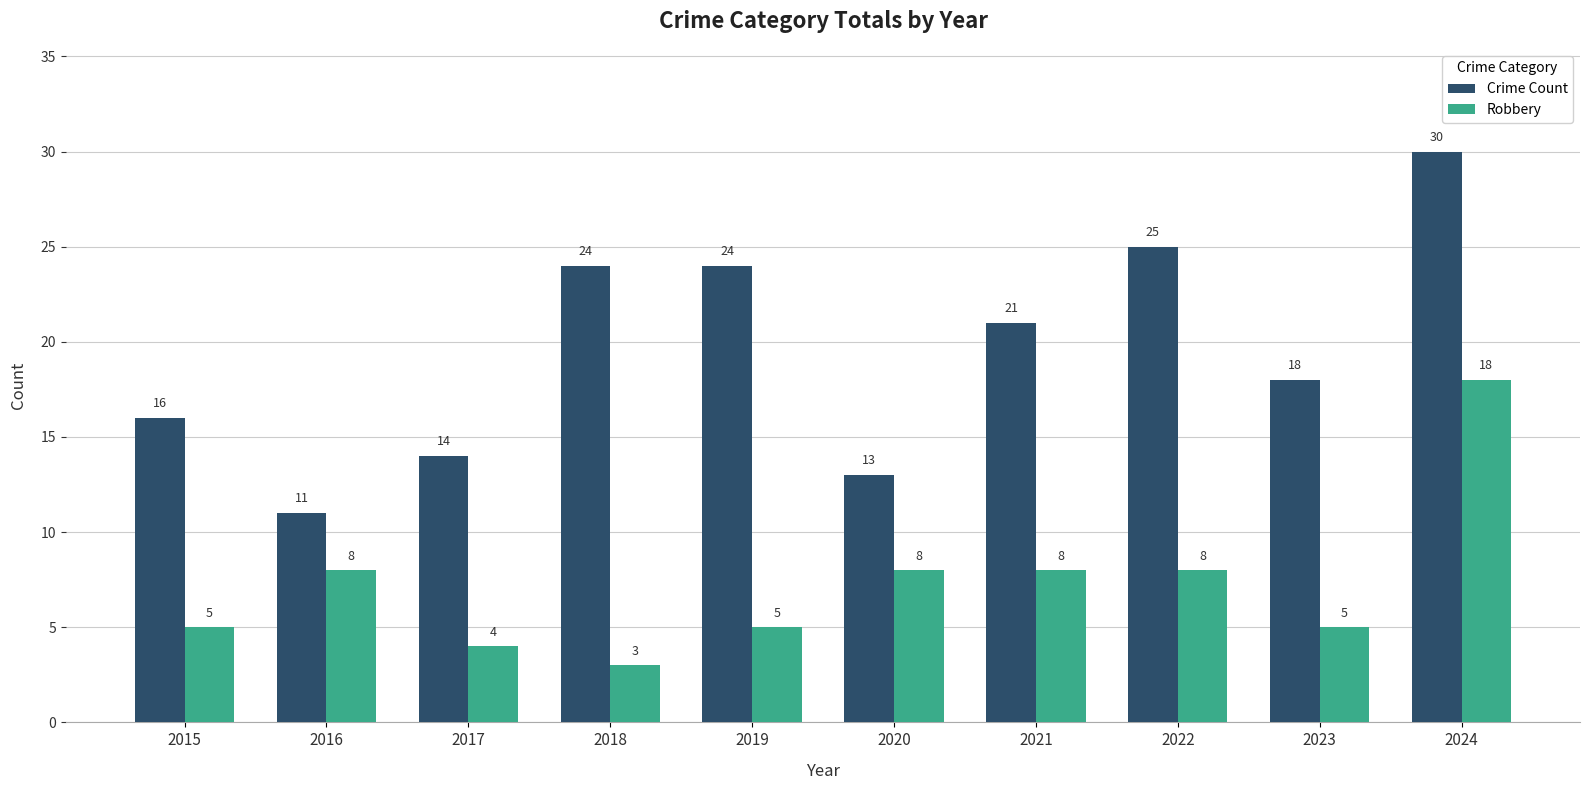

Between 2017 and 2022, which series saw the biggest shift?

Crime Count